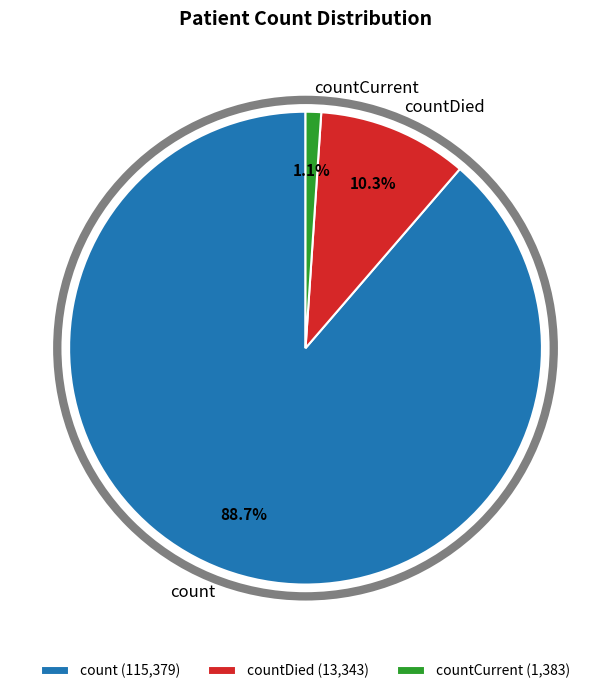

What is the ratio of the value at countDied to the value at count?

0.1